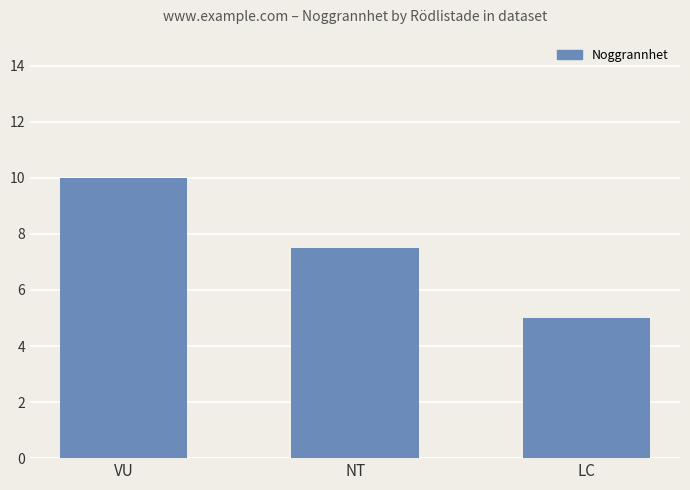

What position from the right is NT?

2